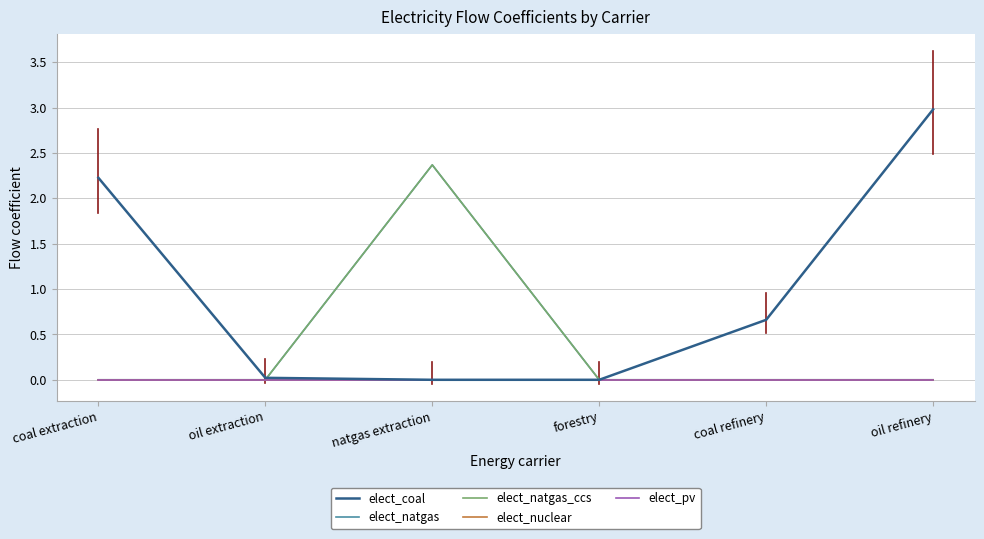

Does the chart display data point markers on the line(s)?

No